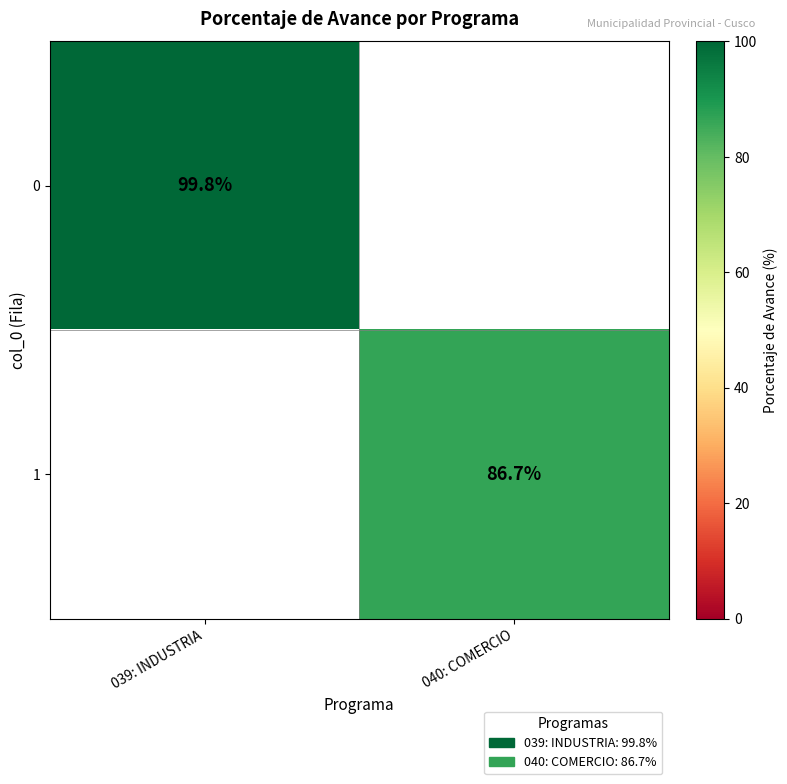

The 0 series shows 99.8 at 039: INDUSTRIA. True or false?

True